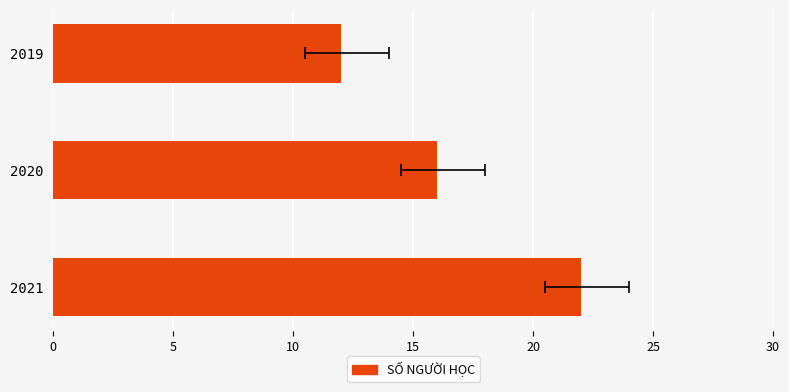

What is the value of the 1st bar from the left?

12